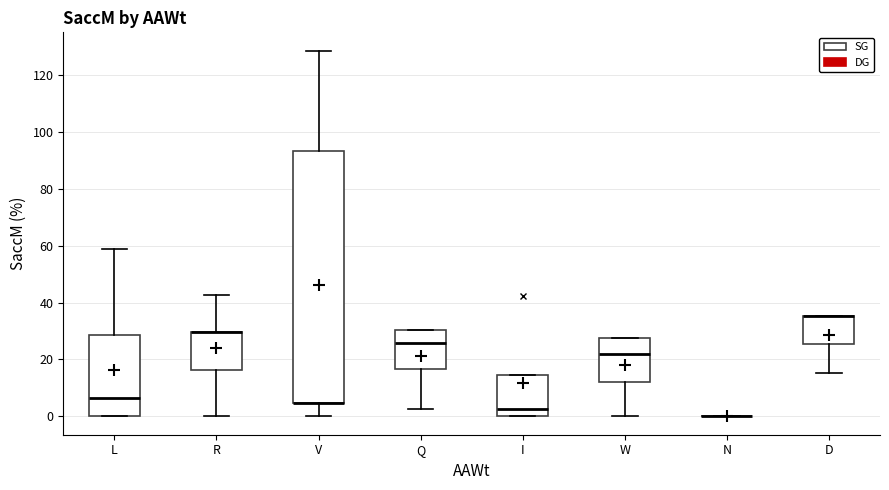

Comparing the boxes themselves (not the whiskers), which one is the tallest?

V